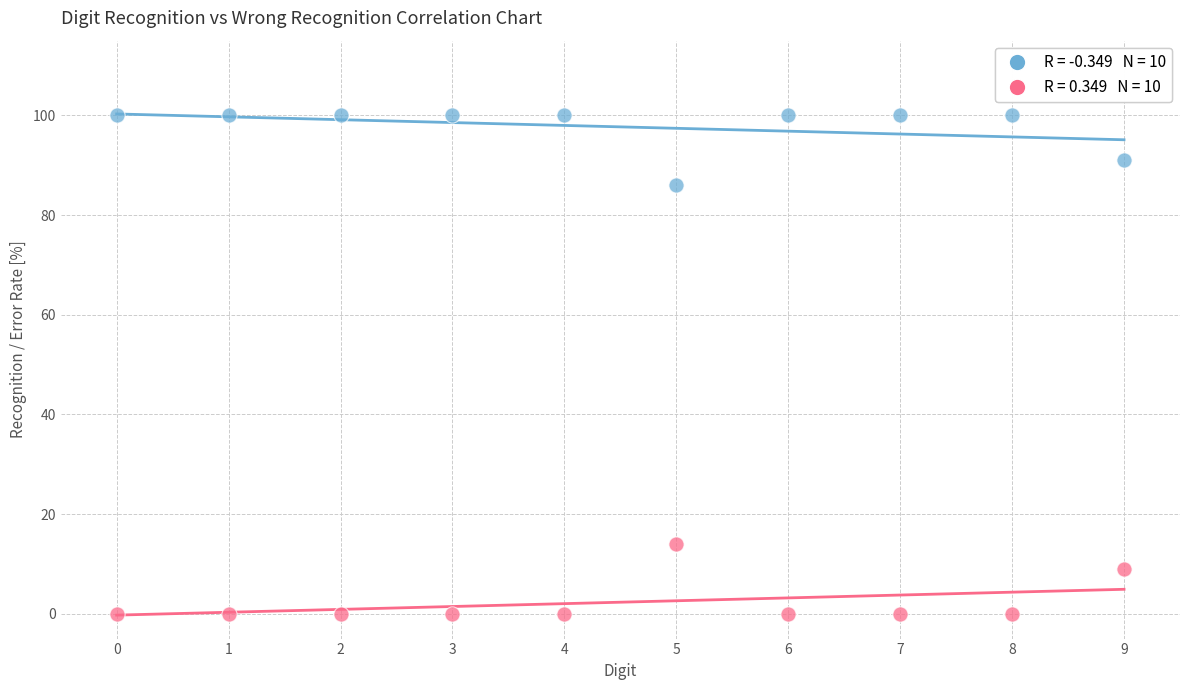

Across all data points, what is the range of Y values (max minus min)?

100